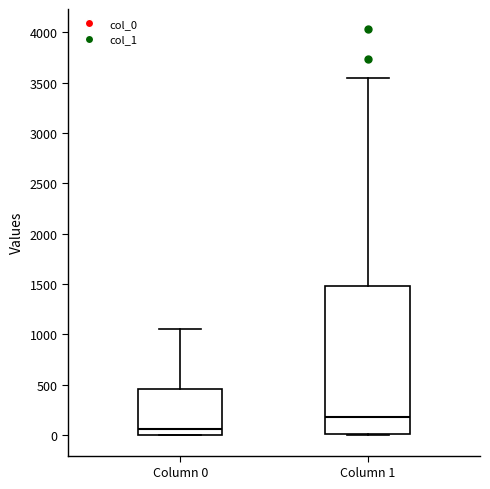

Comparing the boxes themselves (not the whiskers), which one is the tallest?

Column 1